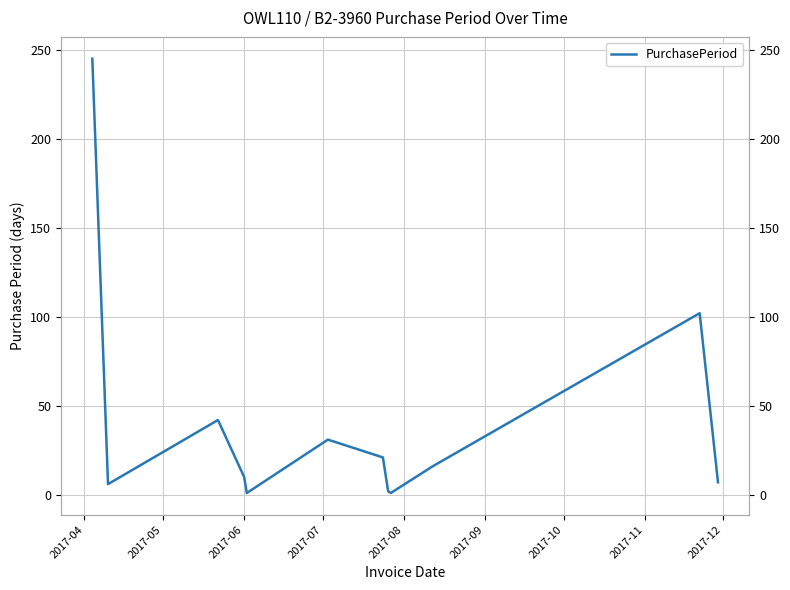

Is this an area chart (filled region under the line)?

No